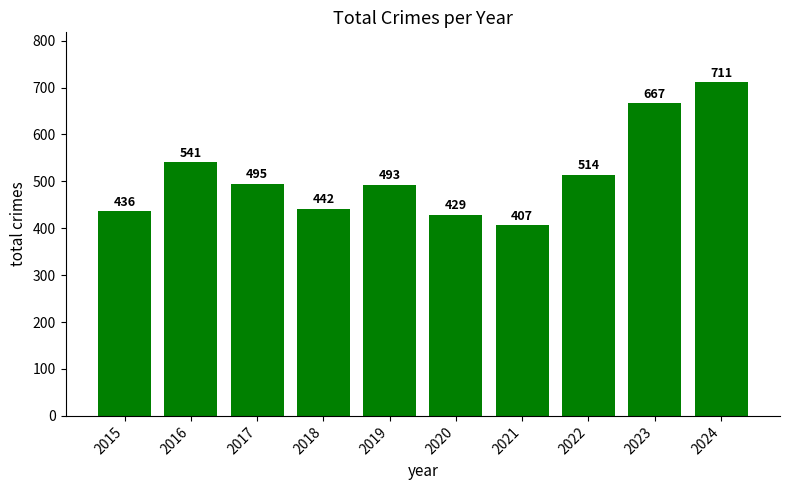

Rank the categories by value from highest to lowest.

2024, 2023, 2016, 2022, 2017, 2019, 2018, 2015, 2020, 2021